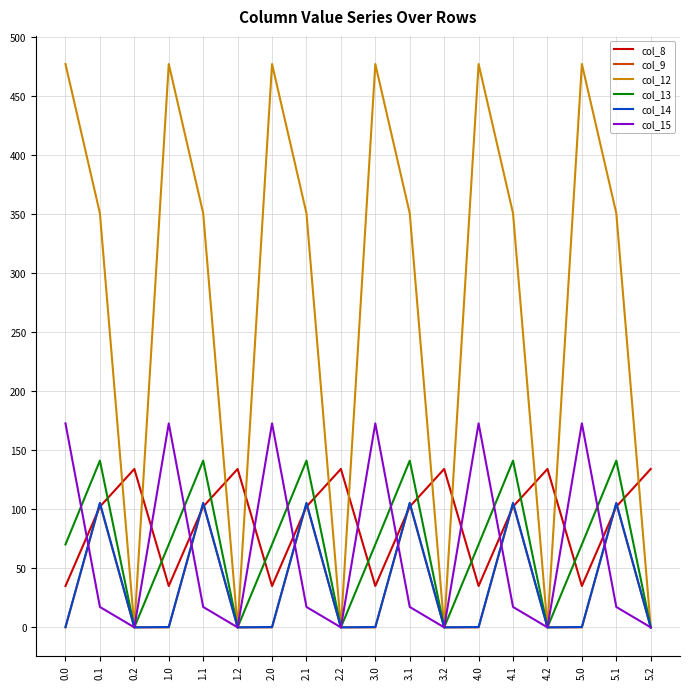

What is the sum of all col_15 values?

1140.6